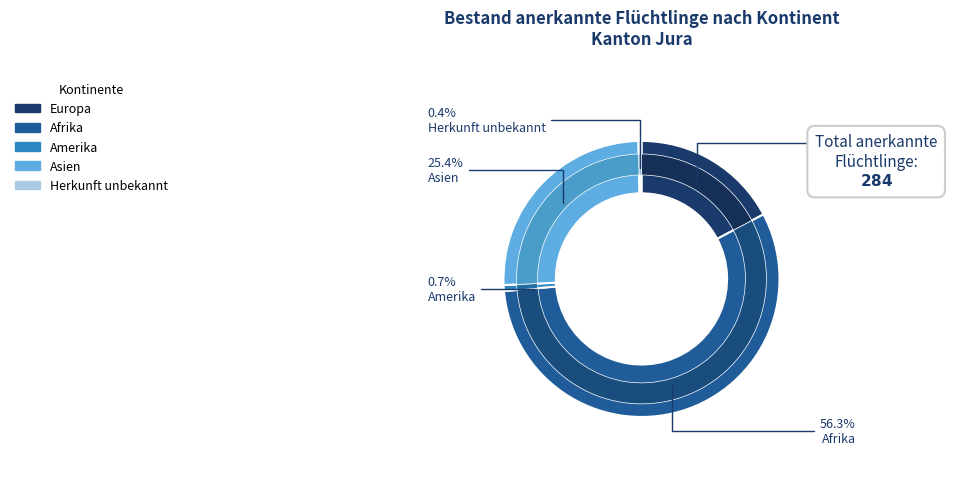

To the nearest percent, what percentage of the pie is Afrika?

56%